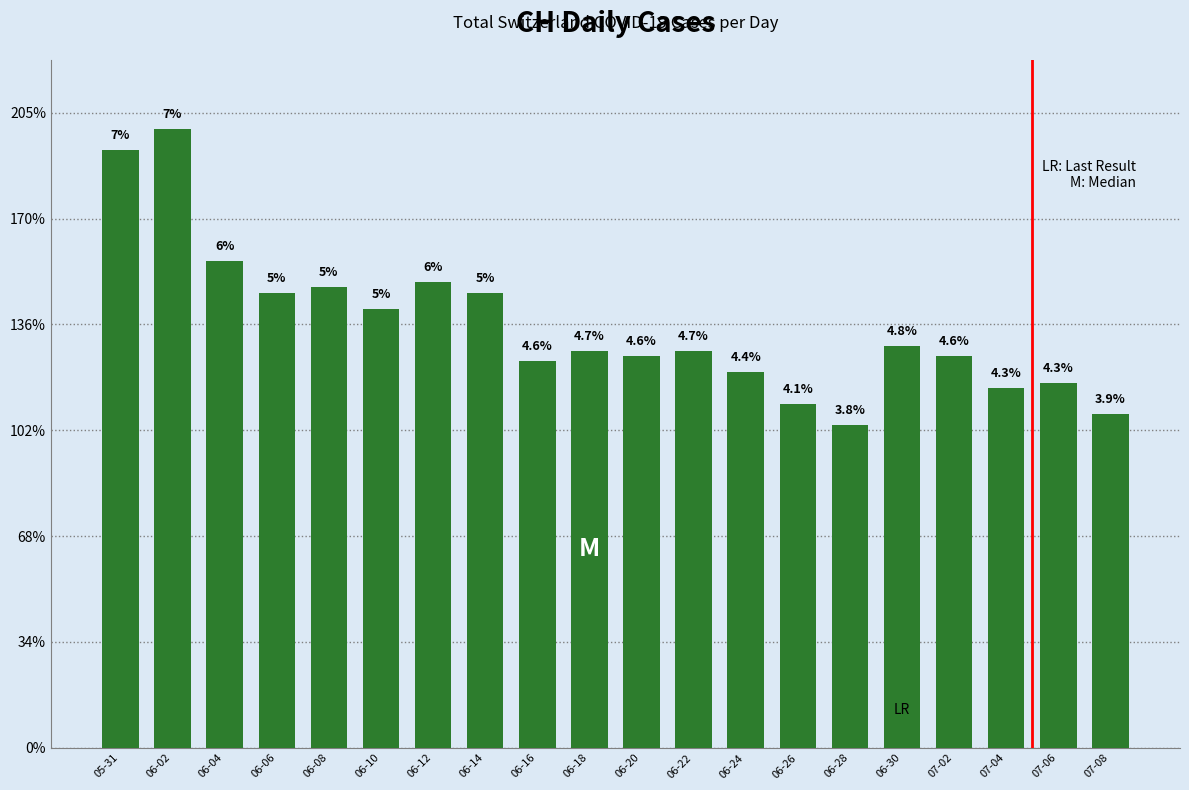

List the labels in order of value, smallest first.

06-28, 07-08, 06-26, 07-04, 07-06, 06-24, 06-16, 06-20, 07-02, 06-18, 06-22, 06-30, 06-10, 06-06, 06-14, 06-08, 06-12, 06-04, 05-31, 06-02